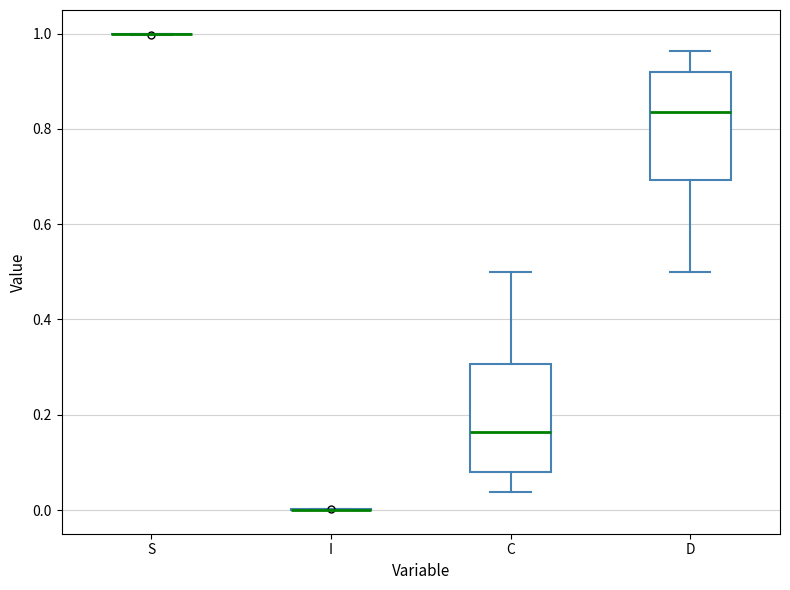

Reading left to right, read every box against the y-axis: the position of its median line, the range the box covers, and the ends of its whiskers. The values are not printed on the chart, so give them approximately, as read against the axis.

S: box collapsed to a line at 1.00, whiskers 1.00 to 1.00
I: box collapsed to a line at 0.00, whiskers 0.00 to 0.00
C: median 0.16, box 0.08 to 0.30, whiskers 0.04 to 0.50
D: median 0.84, box 0.70 to 0.92, whiskers 0.50 to 0.96